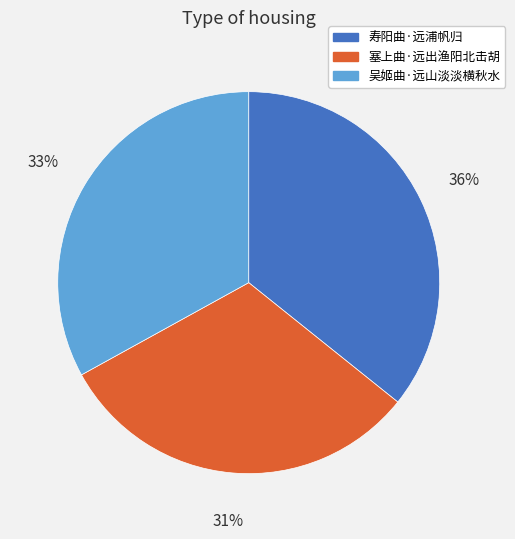

Does 寿阳曲·远浦帆归 account for over 50% of the chart?

No